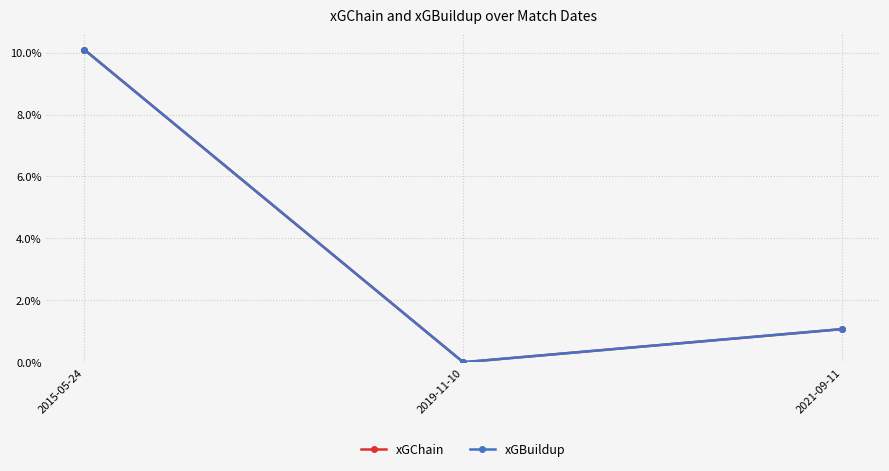

Which category has the lowest value in the xGChain series?

2019-11-10